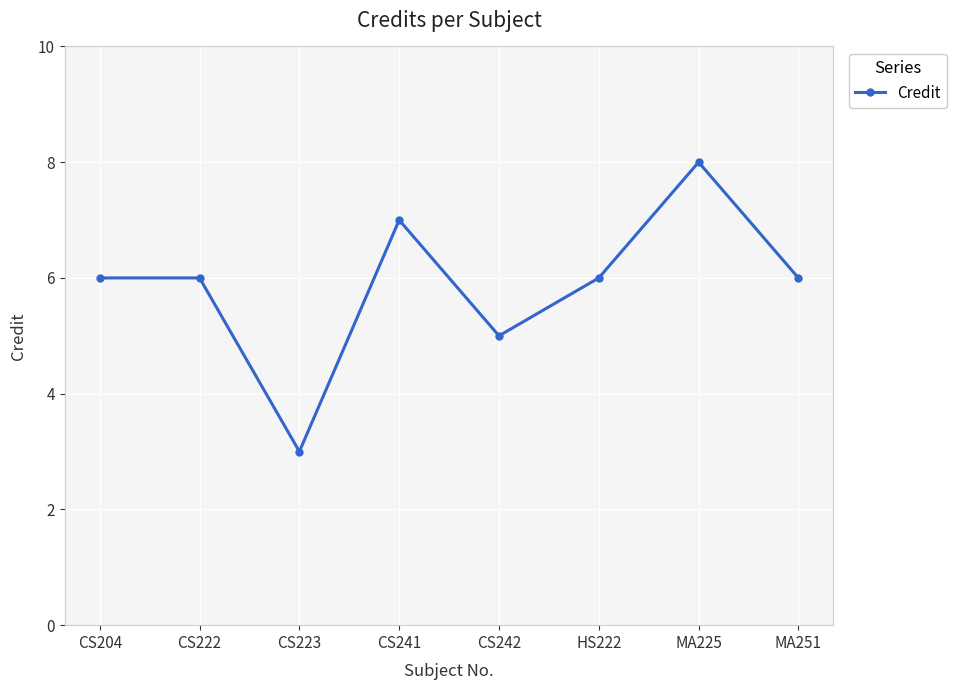

Which category has the highest value across all series?

MA225